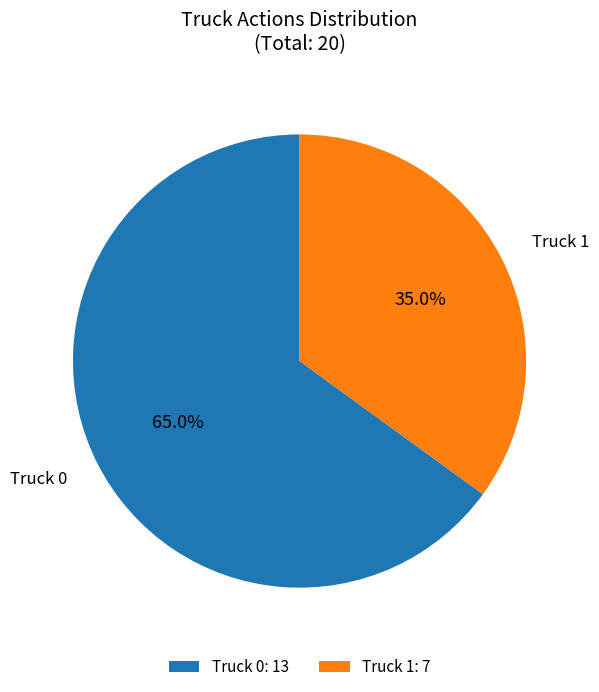

To the nearest percent, what portion does Truck 0 represent?

65%